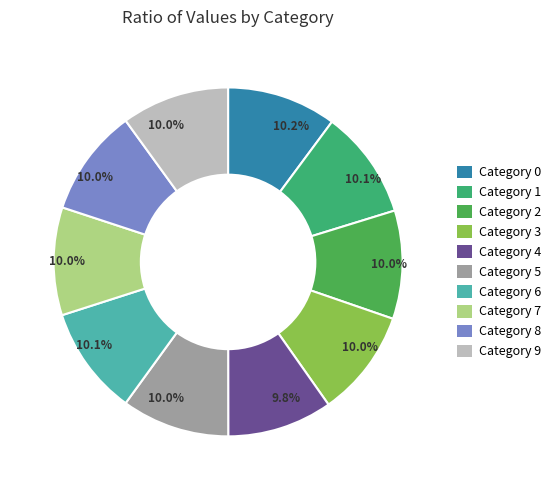

Which category has the smallest portion of the pie?

4